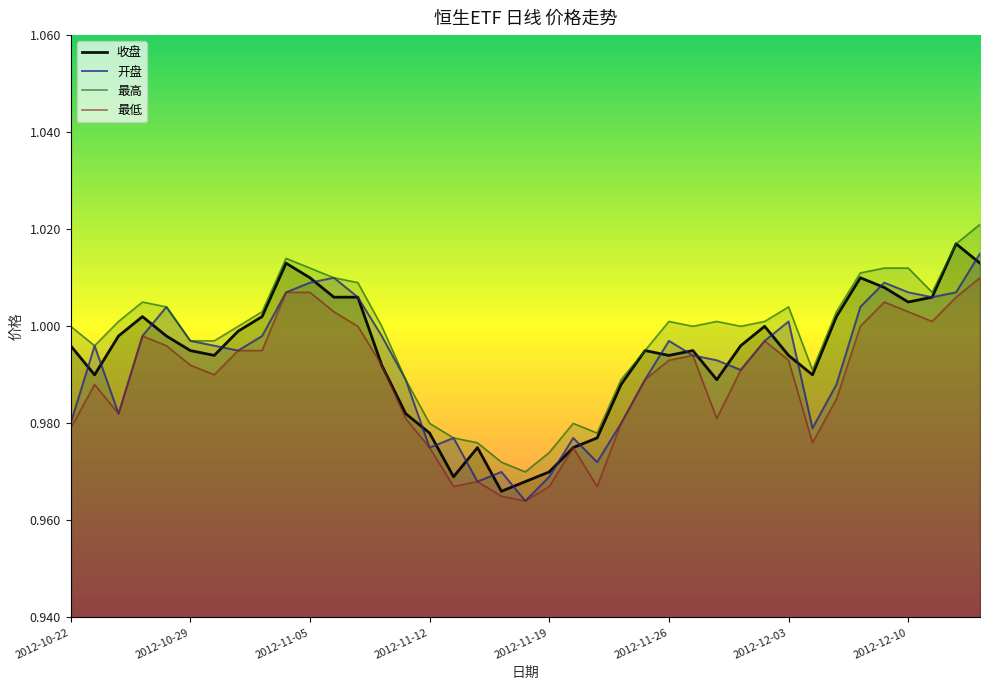

What are all the series names shown in the legend?

收盘, 开盘, 最高, 最低